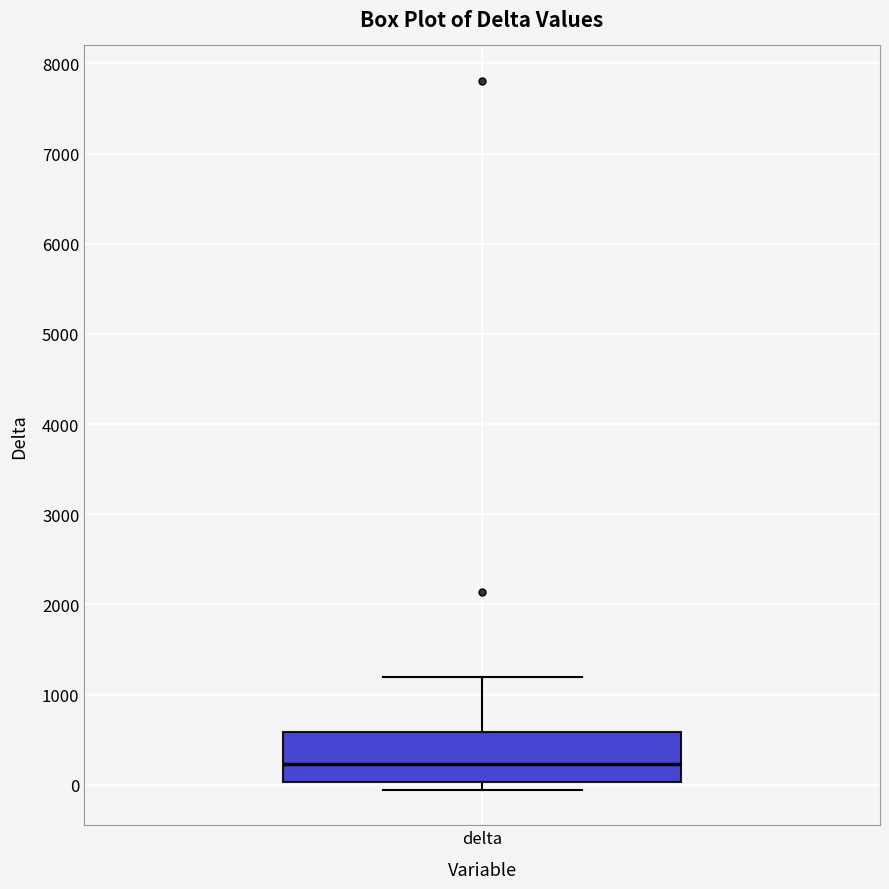

Transcribe this box plot: give where the median line is, the range the box spans, and where the two whiskers end, as read against the y-axis. The values are not printed on the chart, so give them approximately, as read against the axis.

median 200, box 0 to 600, whiskers -100 to 1200